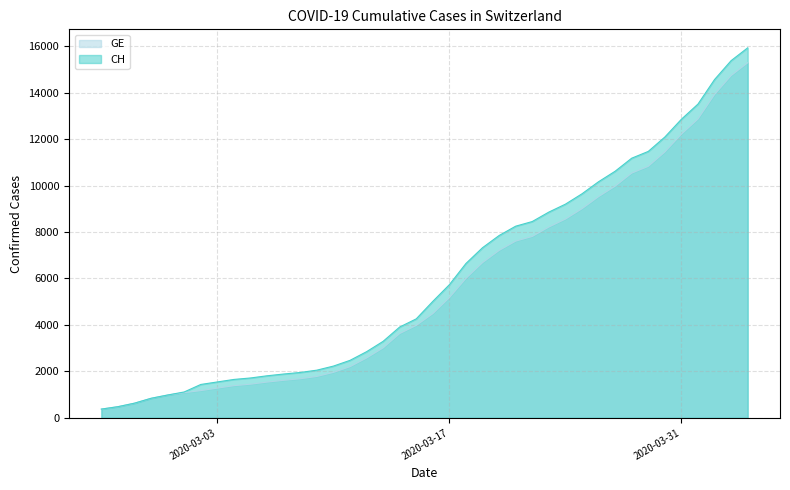

The GE series shows 549 at 2020-03-02. True or false?

False